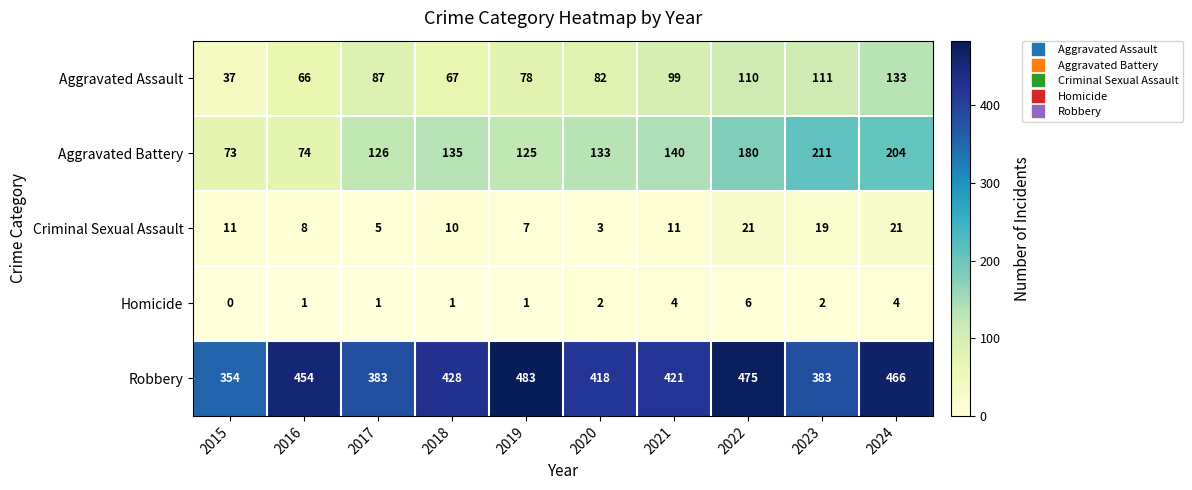

The value of Aggravated Battery at 2023 is 99. True or false?

False